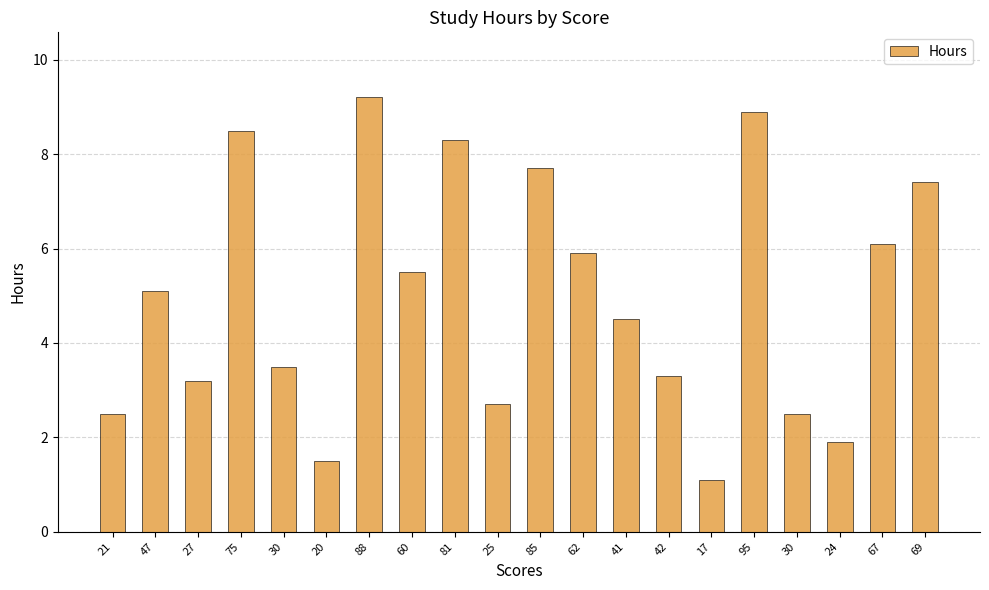

Does the chart contain any negative values?

No